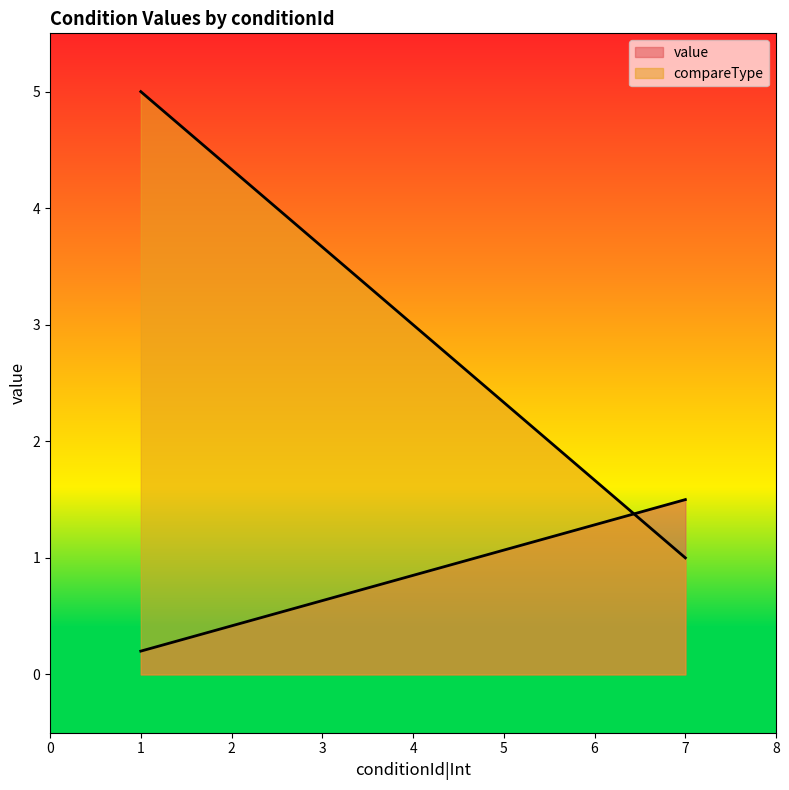

What is the average value of the compareType series?

3.0